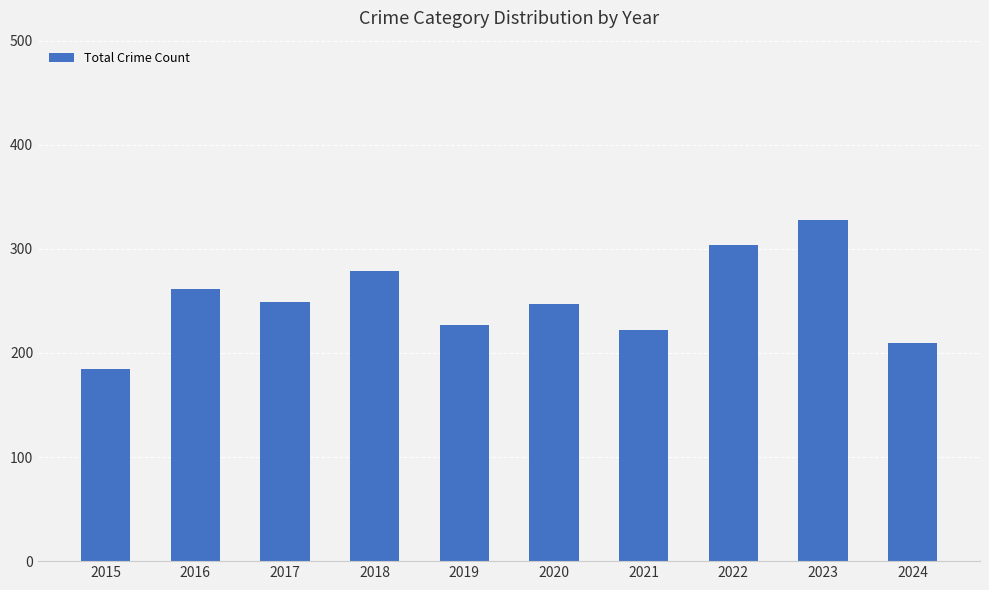

Reading left to right, transcribe all the data shown in this chart.

2015=185	2016=261	2017=249	2018=279	2019=227	2020=247	2021=222	2022=304	2023=328	2024=210